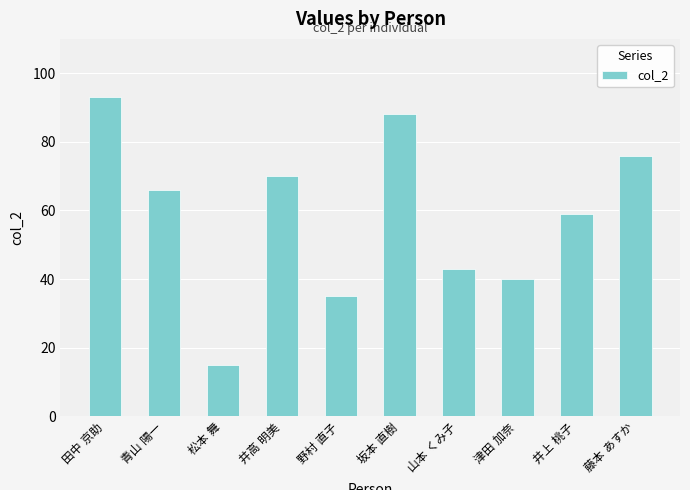

What is the minimum value shown in the chart?

15